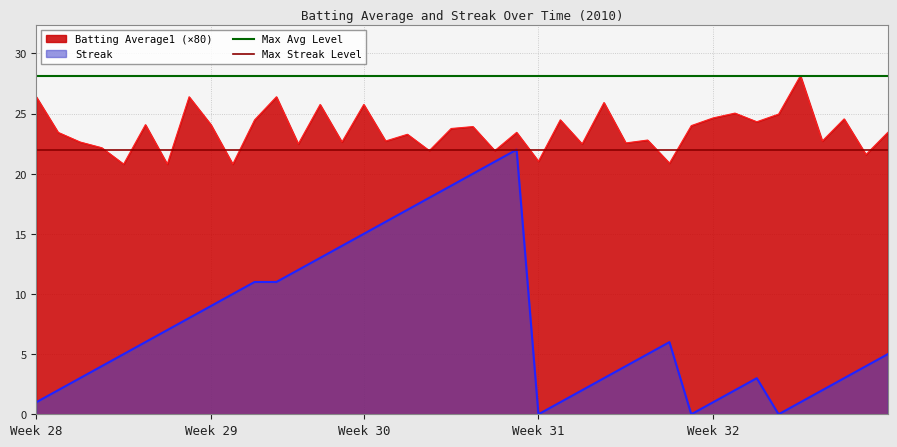

The value of Batting Average1 (×80) at Week 32 is 16.0. True or false?

False